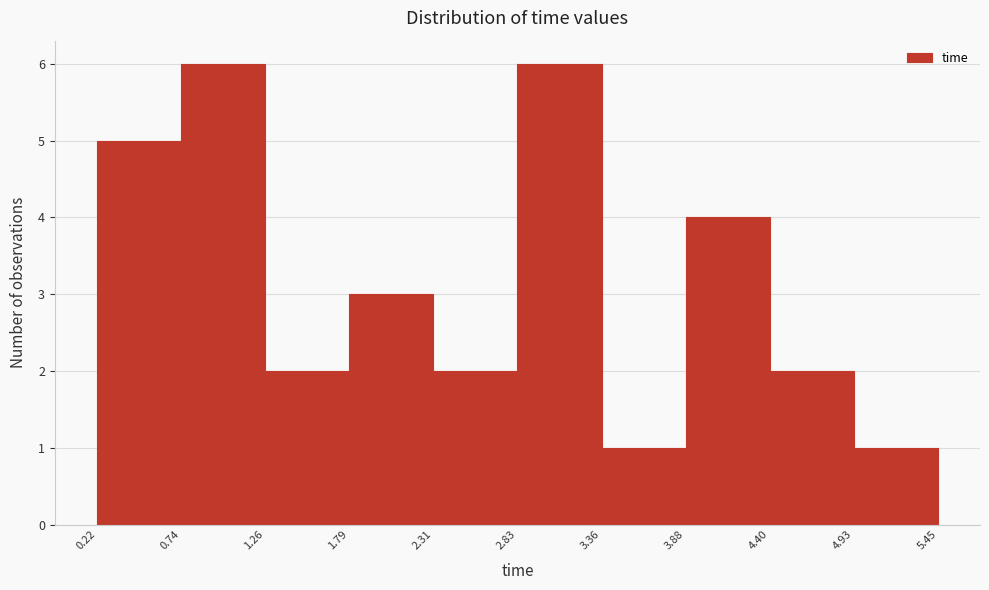

Reading left to right, list every bar in this chart as the range it spans on the x-axis followed by its height. The values are not printed on the chart, so give them approximately, as read against the axis.

0.22 to 0.74: 5
0.74 to 1.26: 6
1.26 to 1.79: 2
1.79 to 2.31: 3
2.31 to 2.83: 2
2.83 to 3.36: 6
3.36 to 3.88: 1
3.88 to 4.40: 4
4.40 to 4.93: 2
4.93 to 5.45: 1